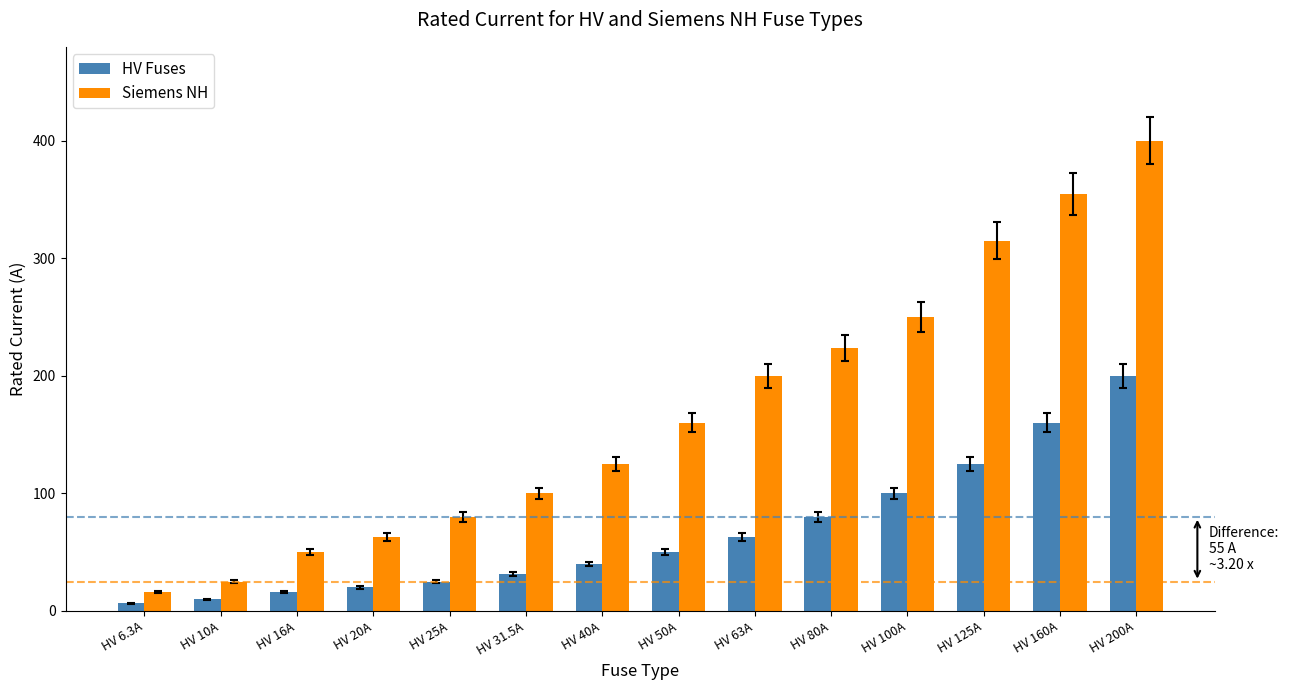

What is the difference between the second highest and minimum values in the HV Fuses series?

153.7